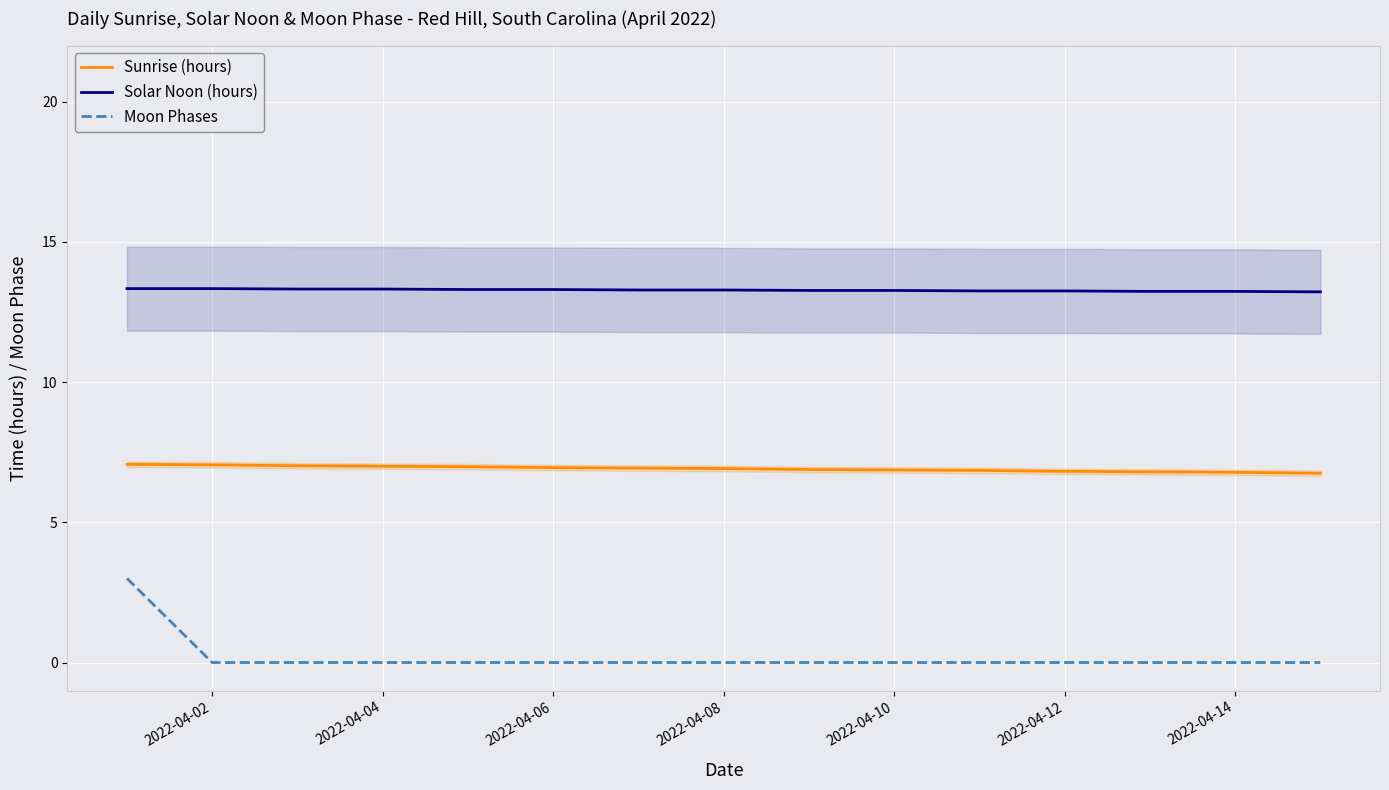

How many lines are shown in the chart?

3